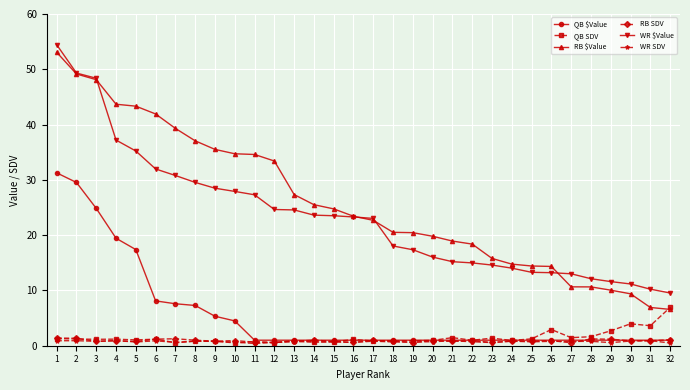

What is the maximum value shown in the chart?

54.5